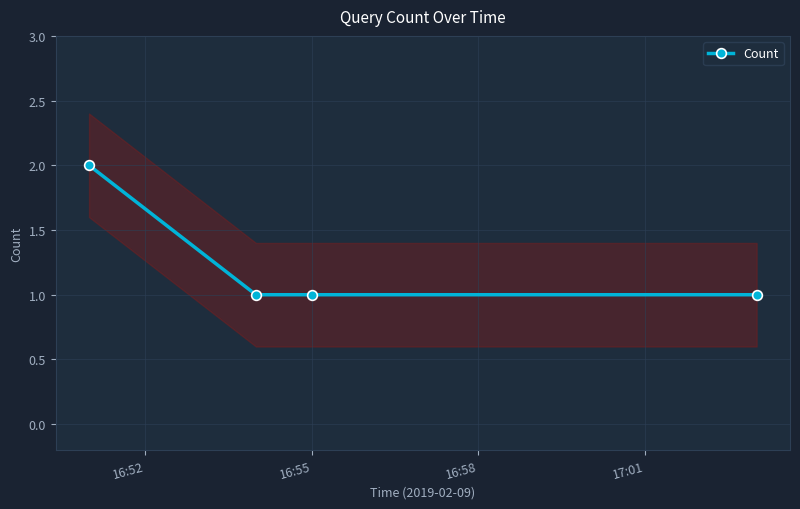

True or false: Count has more than 2 points higher than both neighbors.

False